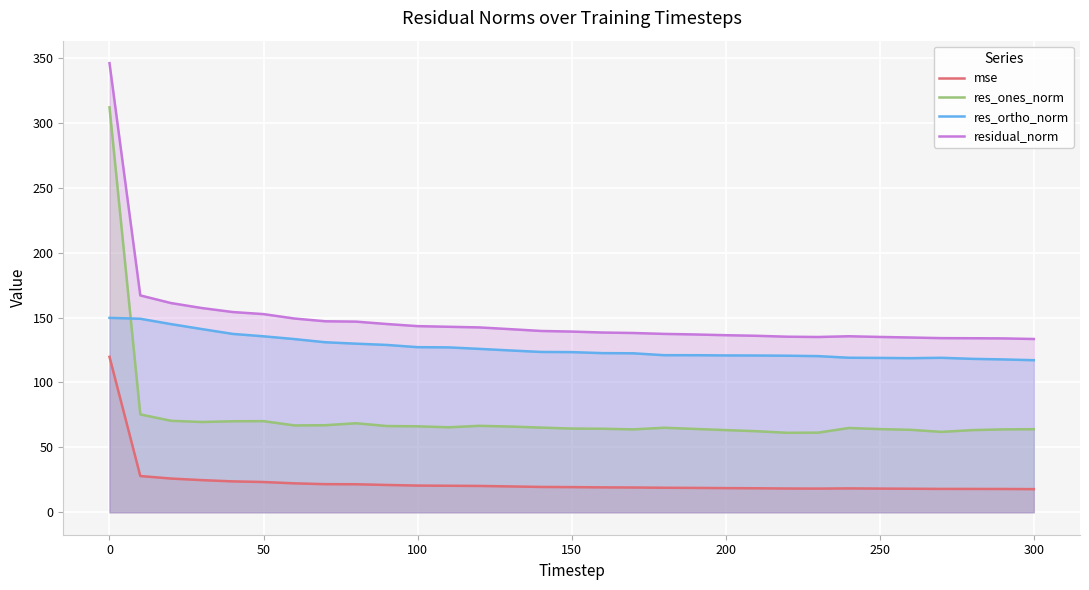

In res_ones_norm, how many points are lower than both neighbors (excluding endpoints)?

6